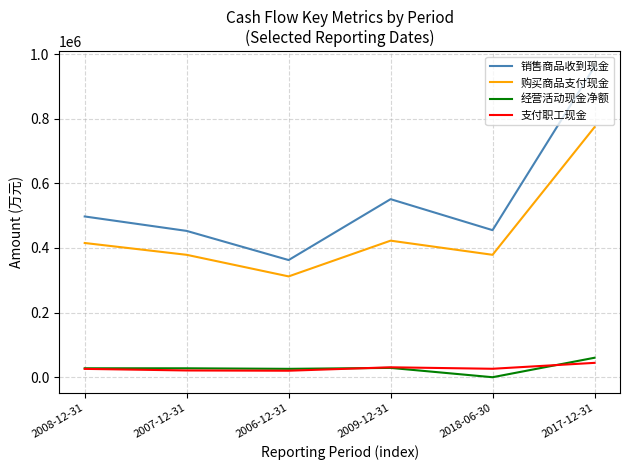

True or false: 支付职工现金 and 经营活动现金净额 cross at least once.

True